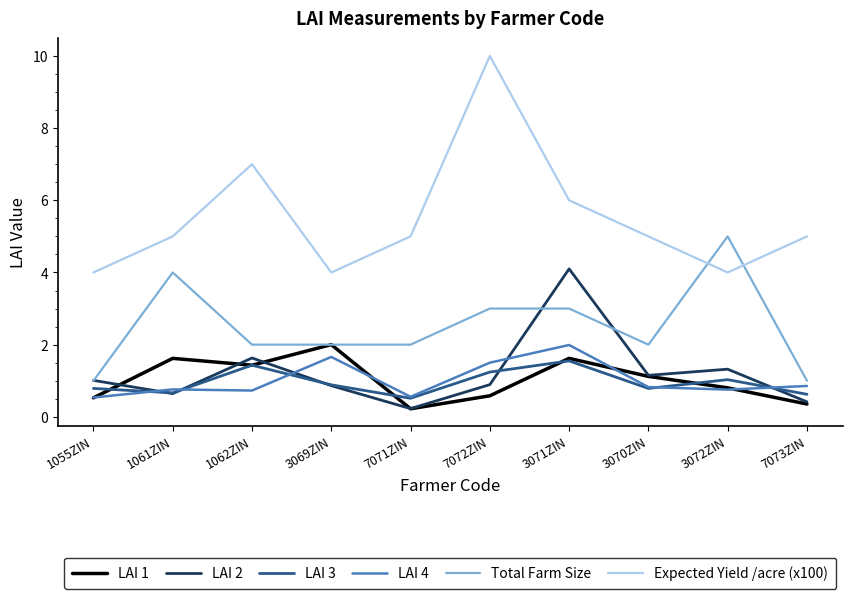

Which series has the largest range (max minus min)?

Expected Yield /acre (x100)